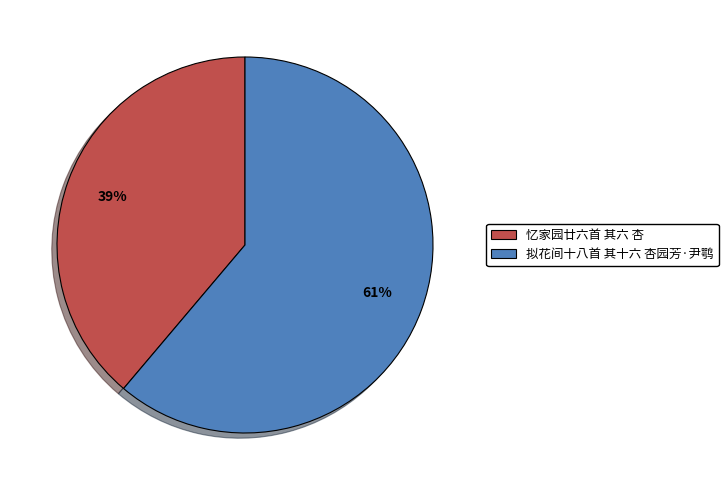

Which category has the smallest portion of the pie?

忆家园廿六首 其六 杏